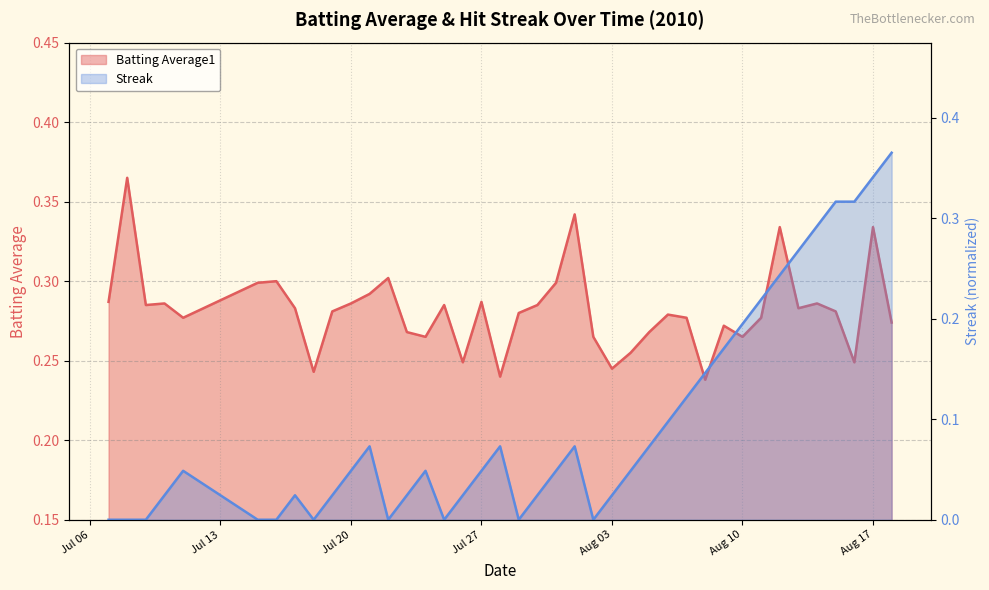

What is the average value of the Streak series?

0.1